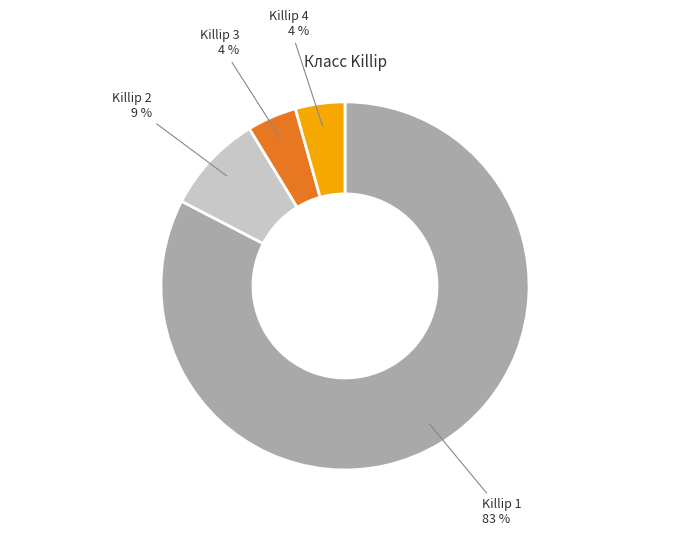

To the nearest percent, what portion does Killip 3 represent?

4%